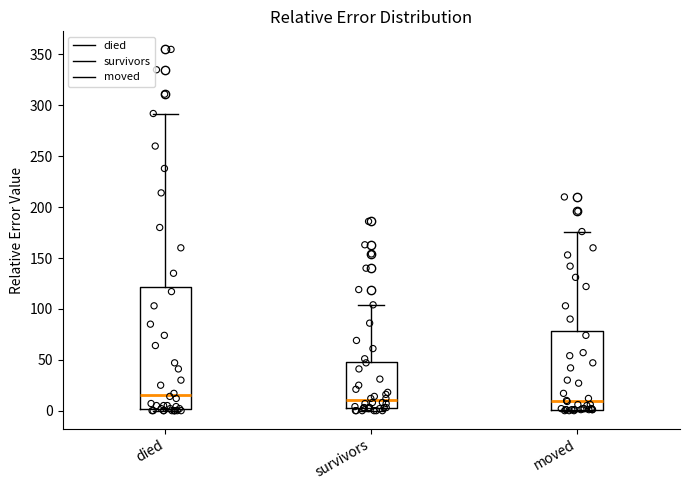

Reading left to right, read every box against the y-axis: the position of its median line, the range the box covers, and the ends of its whiskers. The values are not printed on the chart, so give them approximately, as read against the axis.

died: median 15, box 0 to 120, whiskers 0 to 290
survivors: median 10, box 5 to 50, whiskers 0 to 105
moved: median 10, box 0 to 80, whiskers 0 to 175